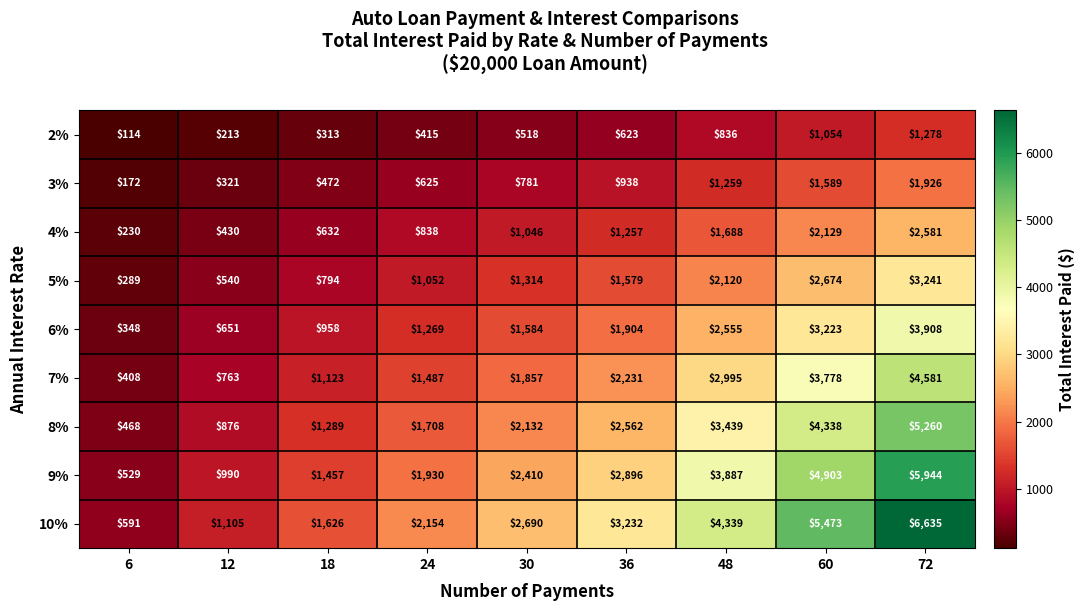

At which category does the chart reach its peak across all series?

72